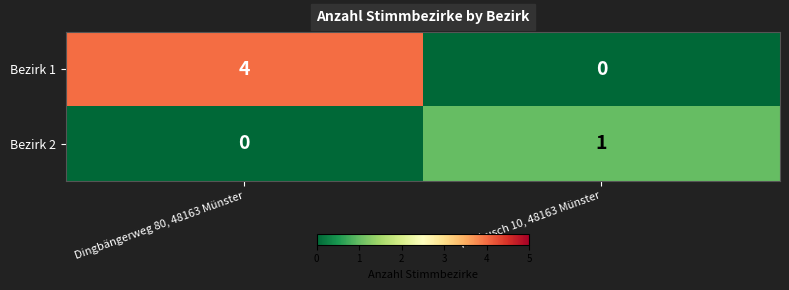

What is the difference between the Bezirk 1 values at Kleibusch 10, 48163 Münster and Dingbängerweg 80, 48163 Münster?

4